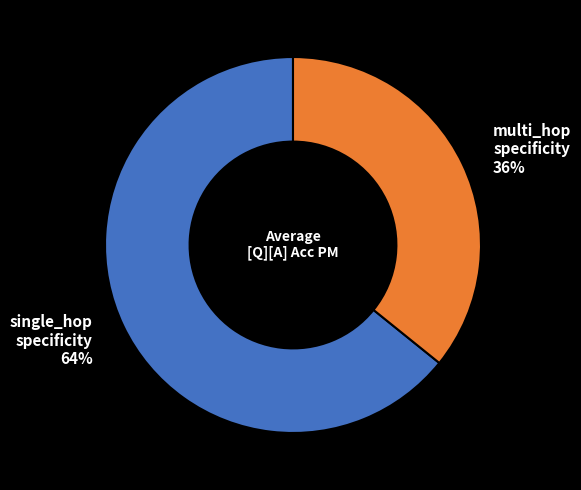

To the nearest percent, what is the combined percentage of single_hop specificity 64% and multi_hop specificity 36%?

100%